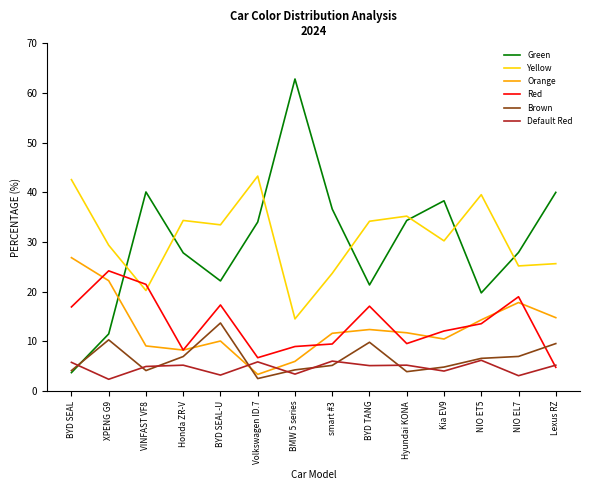

What is the sum of the Orange values at Lexus RZ and BYD SEAL-U?

24.9